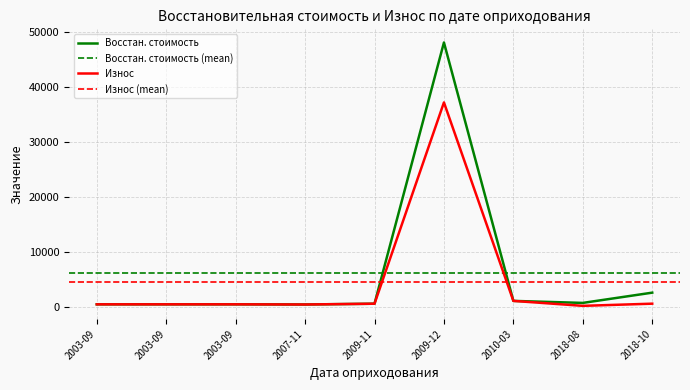

True or false: Восстан. стоимость and Износ intersect in this chart.

False